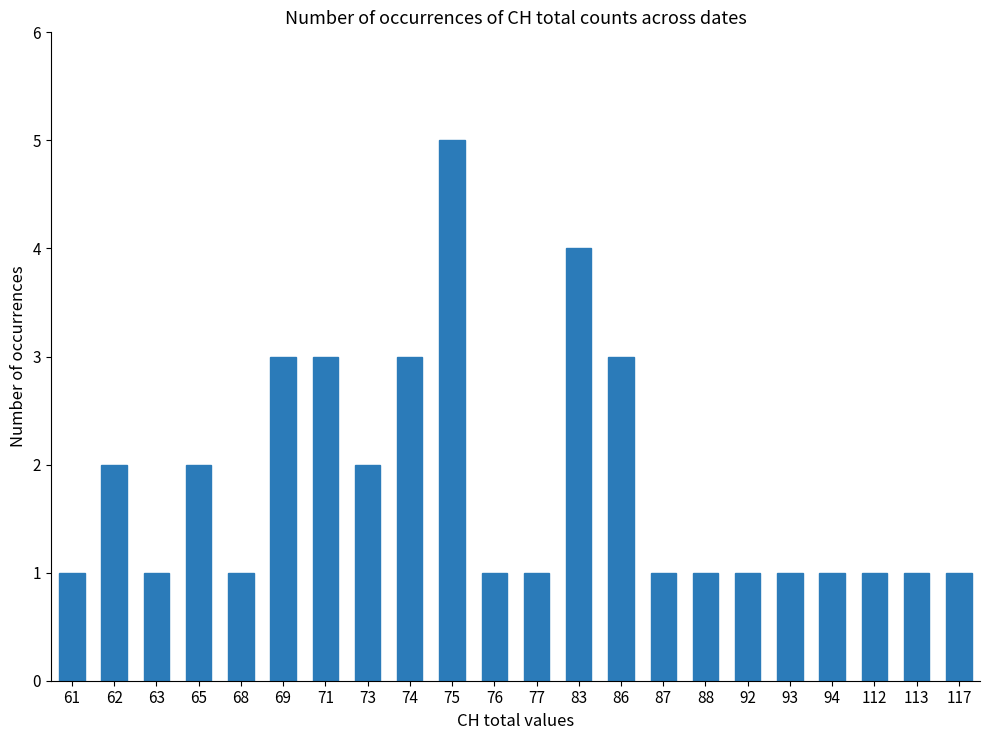

What is the ratio of the value at 88 to the value at 86?

0.3